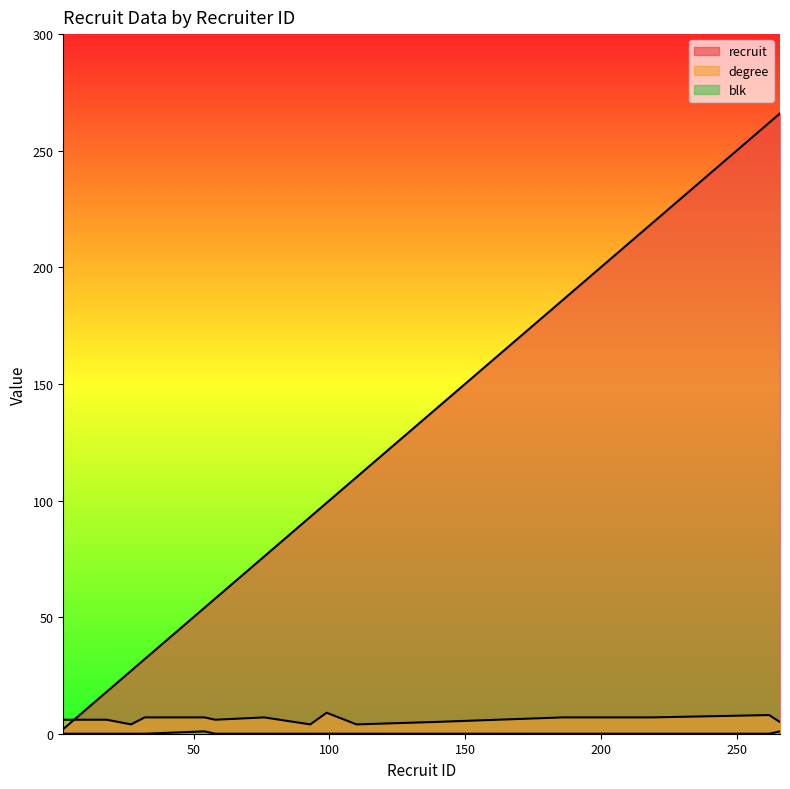

At how many categories does at least one series exceed 130?

5